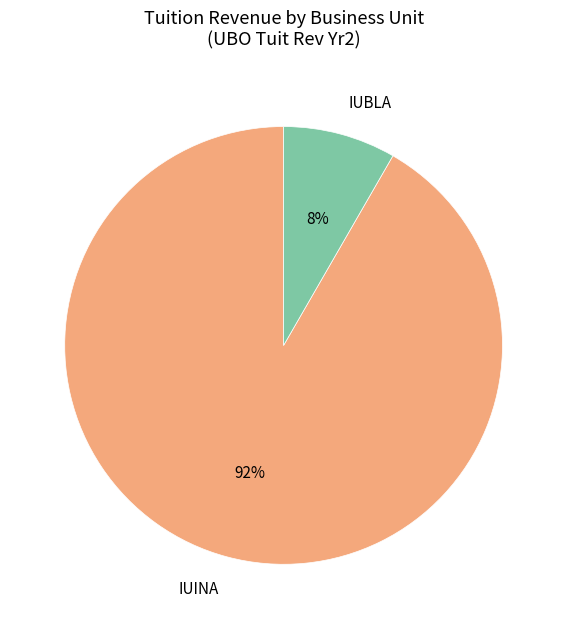

Do IUBLA and IUINA together represent more than half of the pie?

Yes